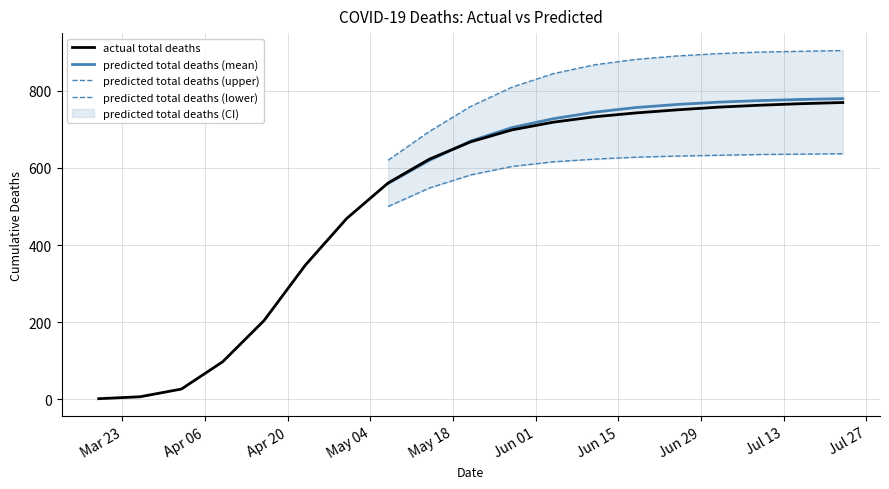

Which series has the largest range (max minus min)?

actual total deaths